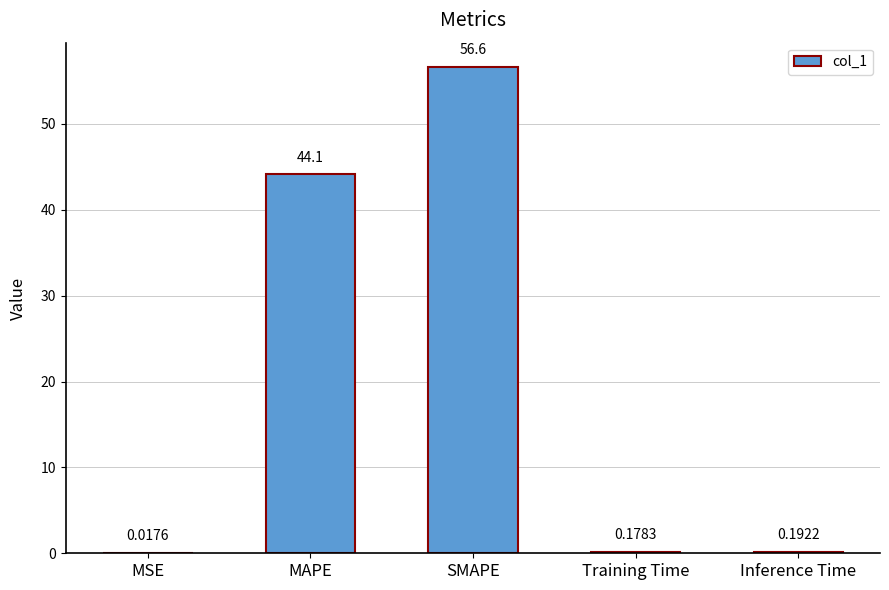

What is the ratio of the value at SMAPE to the value at MAPE?

1.3